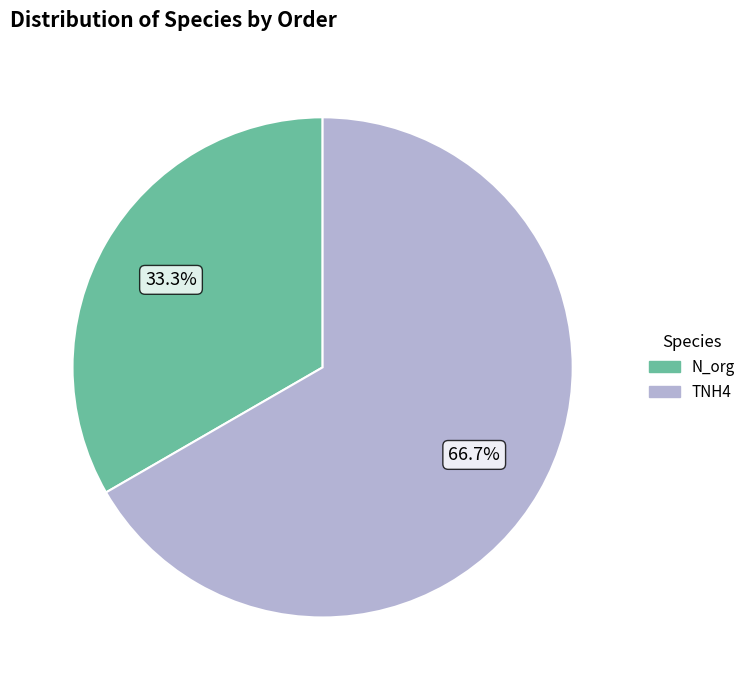

Which category has the smallest portion of the pie?

N_org